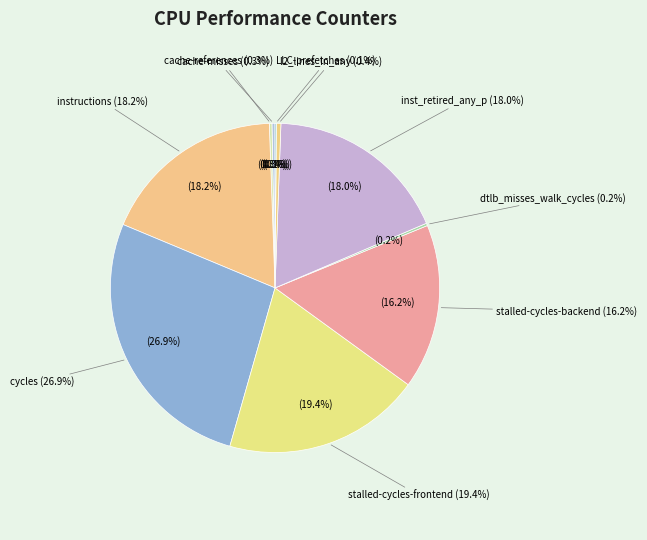

Count the number of slices in the pie.

10